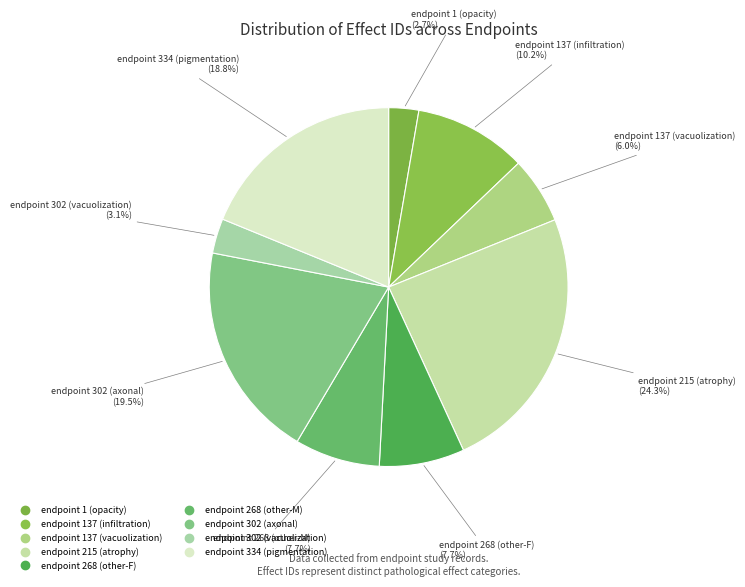

Which slice is the largest?

endpoint 215 (atrophy)